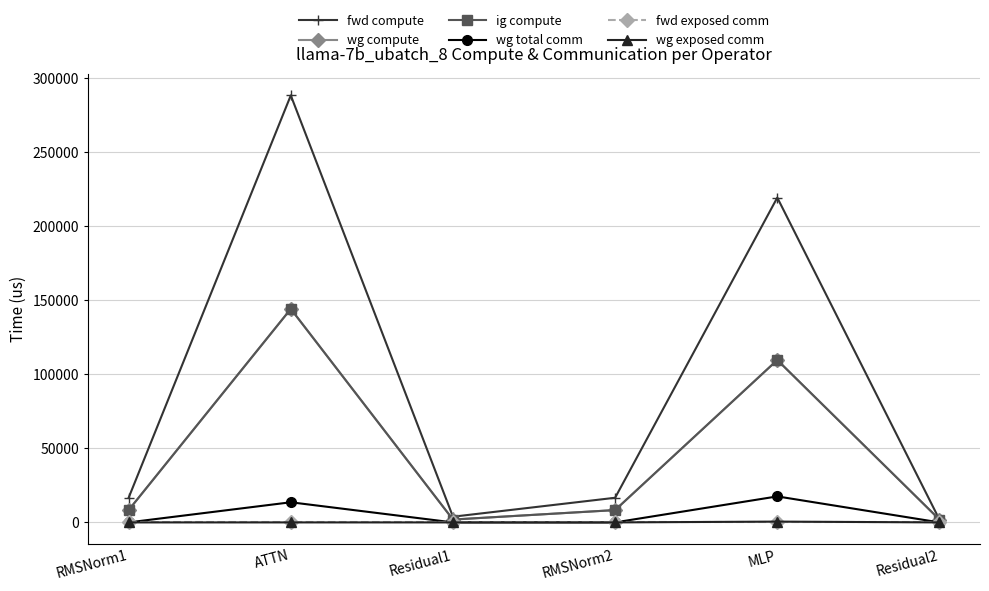

True or false: ig compute and fwd compute cross at least once.

False